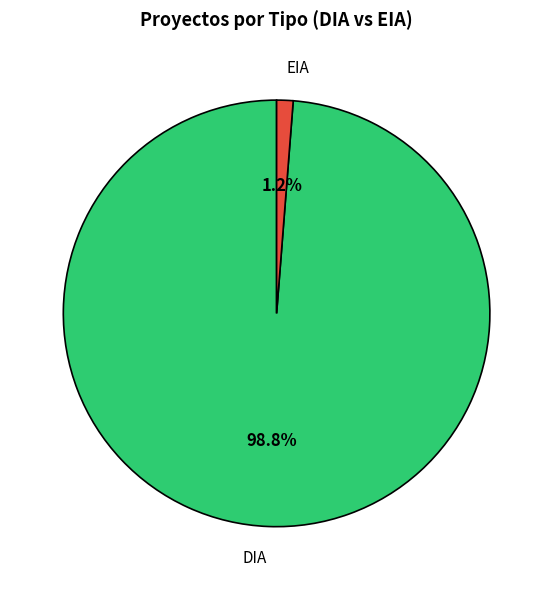

To the nearest percent, what is the difference between the EIA and DIA slice percentages?

98%